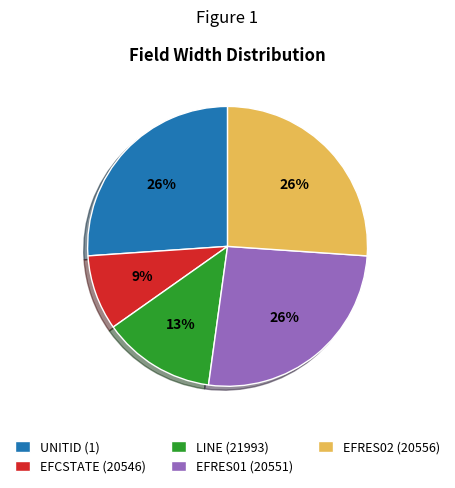

Is the sum of LINE (21993) and UNITID (1) greater than half?

No